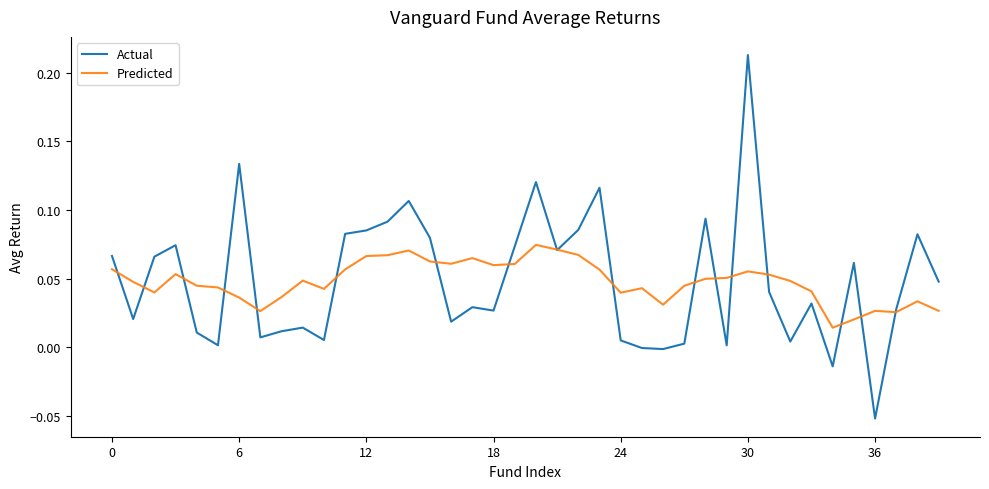

List the series in order of their peak value, lowest first.

Predicted, Actual